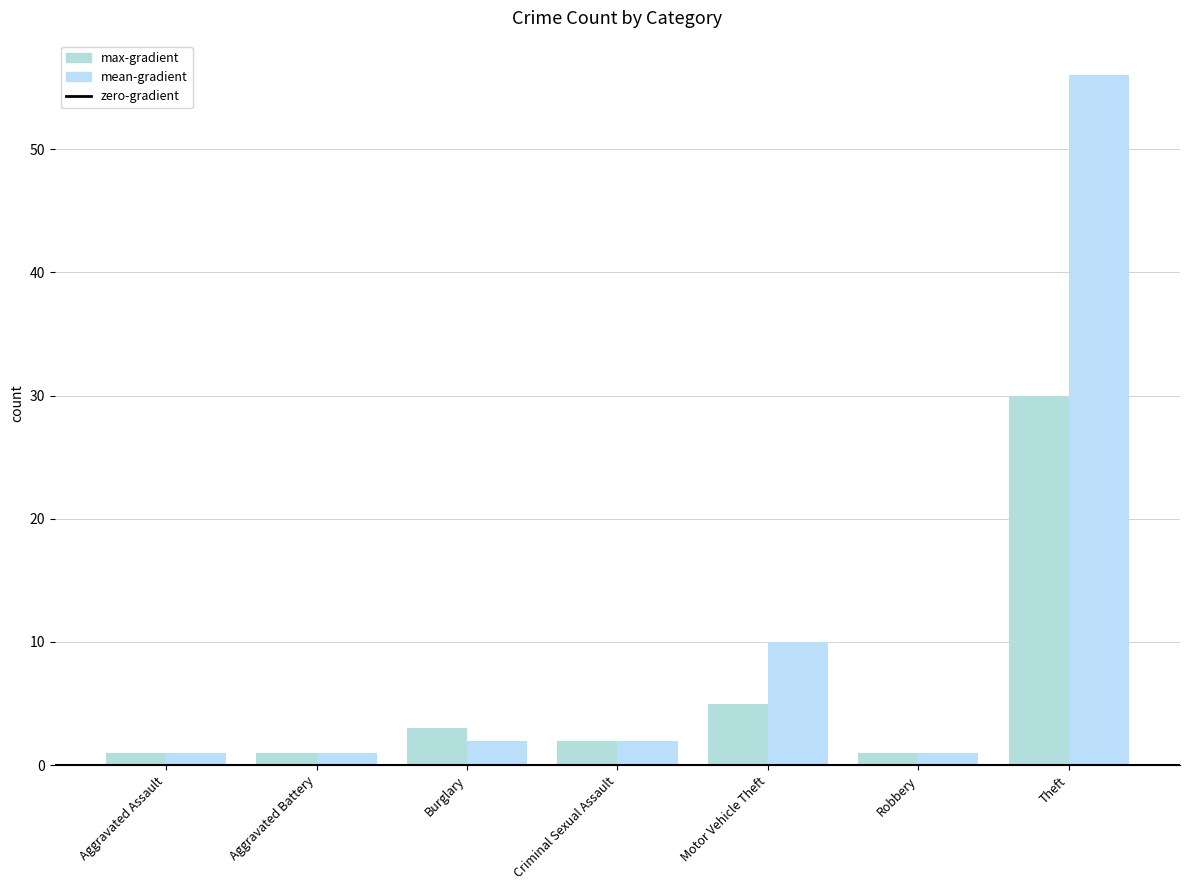

What is the highest value of the mean-gradient series?

56